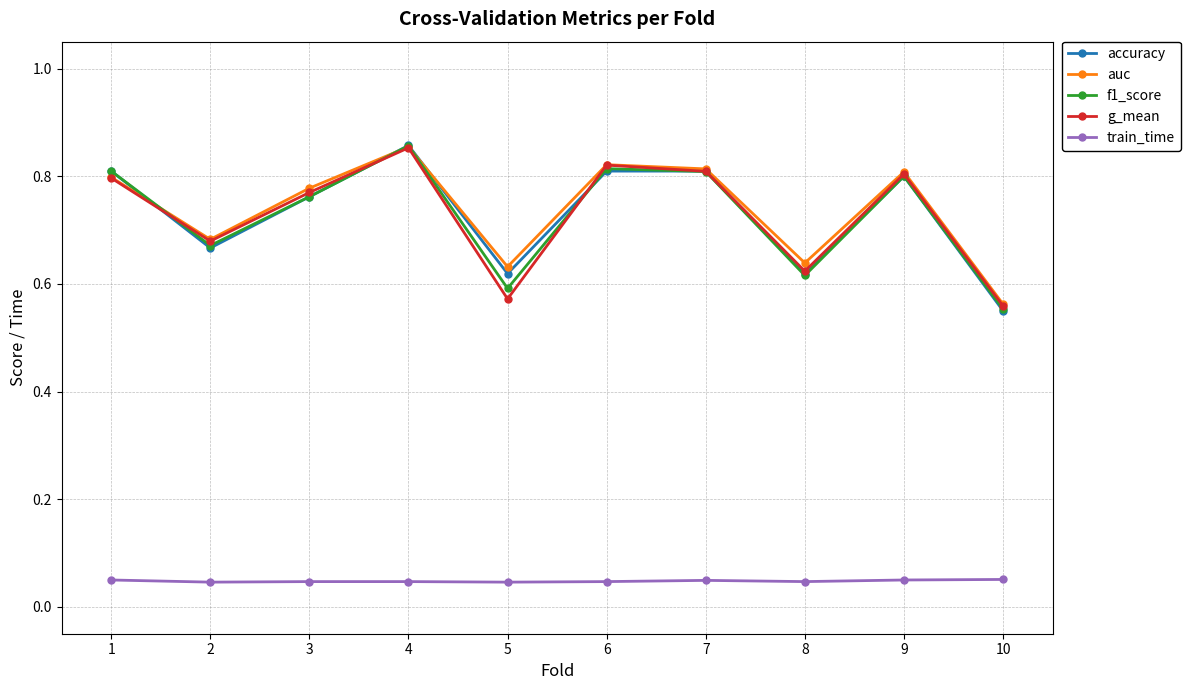

True or false: accuracy and train_time cross at least once.

False